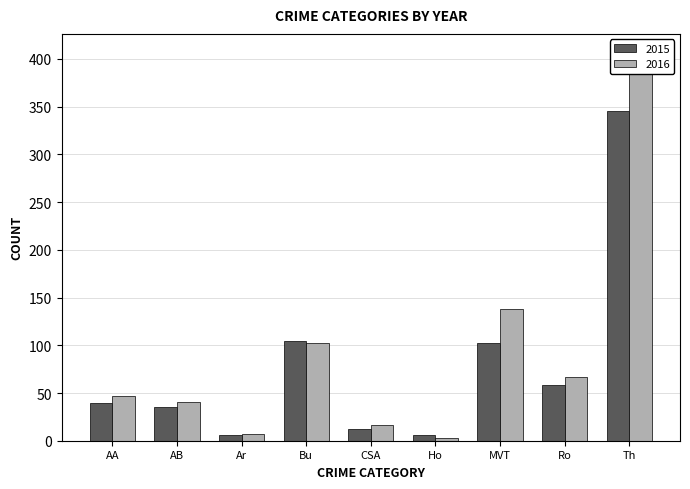

What is the value of the 2016 bar at the 2nd from the left?

41